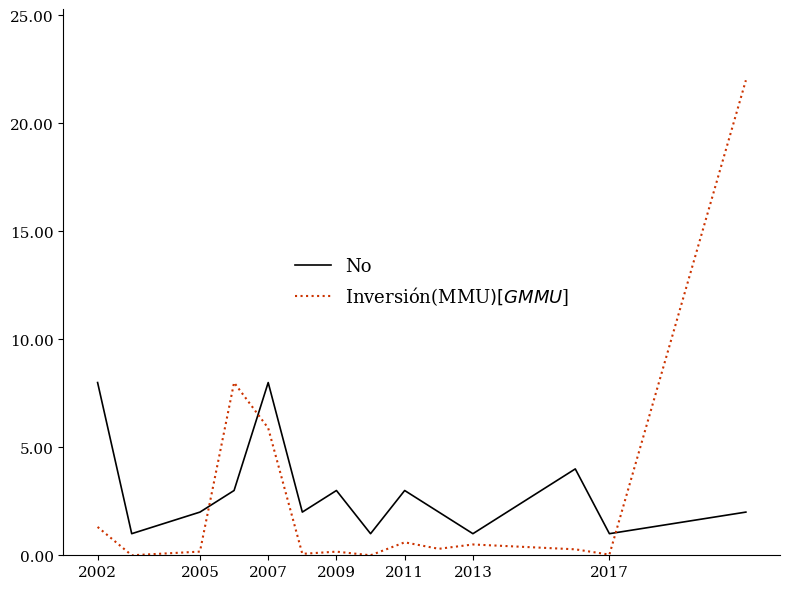

How many lines are shown in the chart?

2